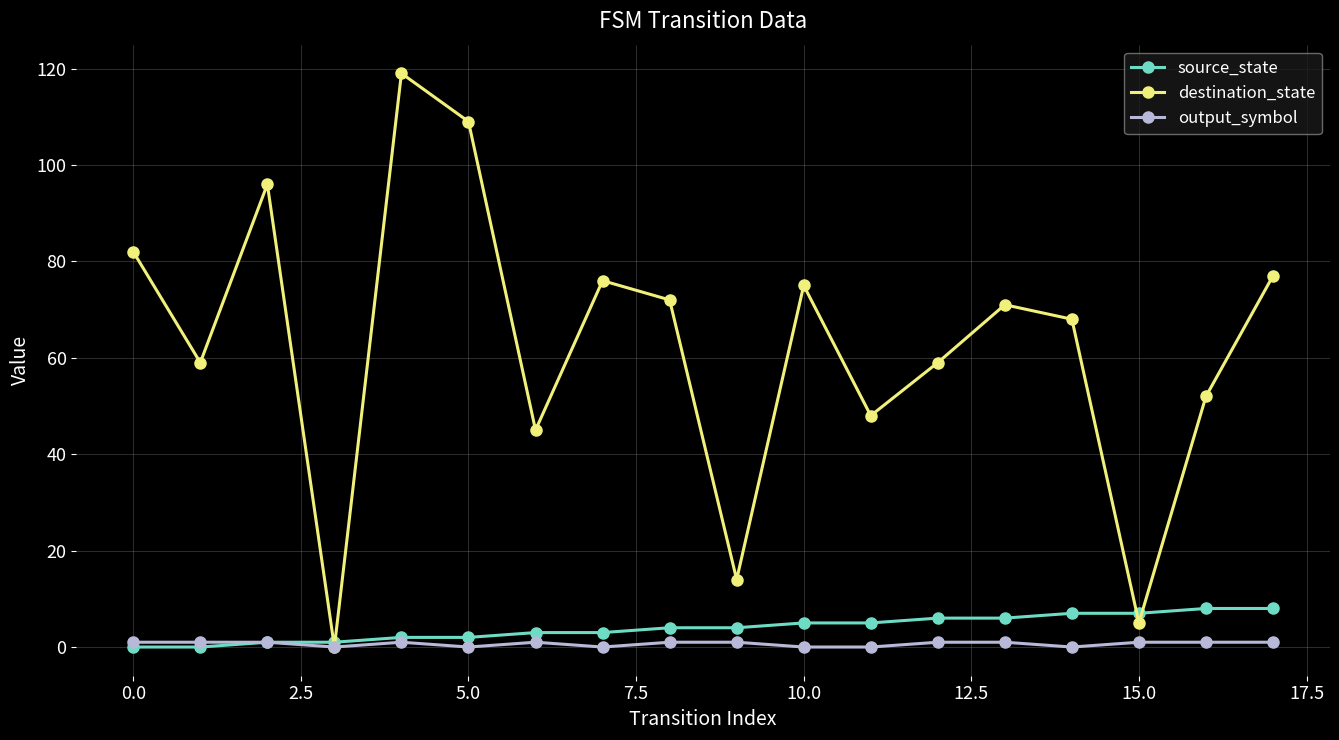

What is the greatest value displayed?

119